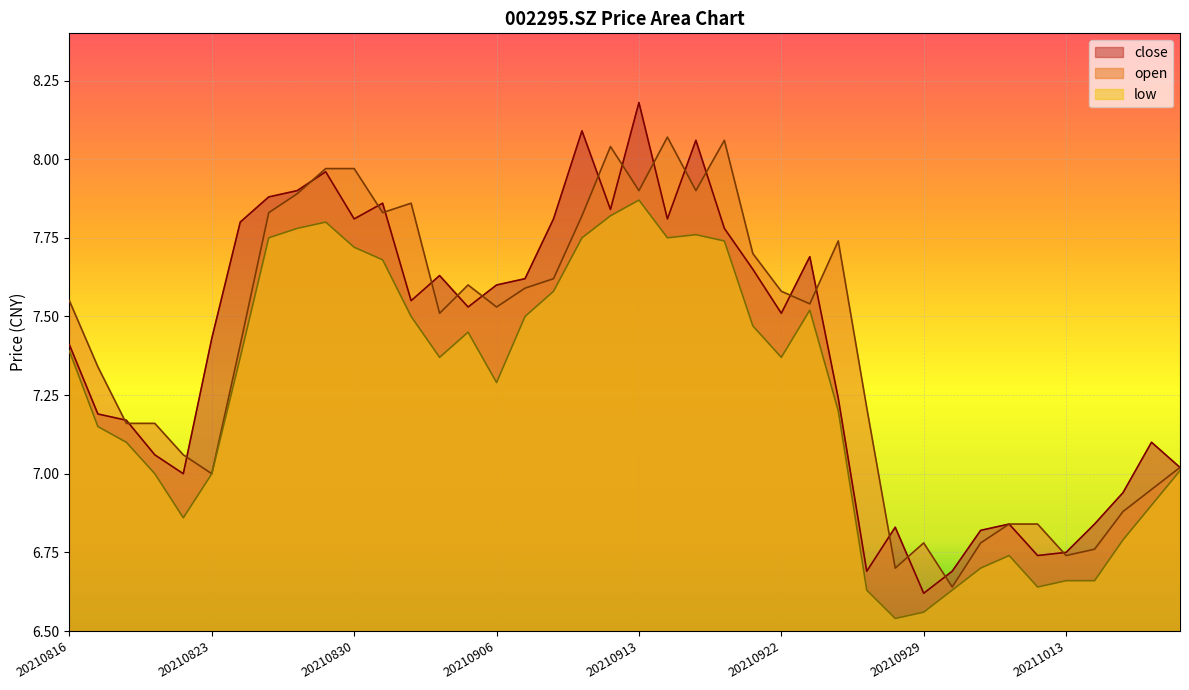

True or false: low has a value of 5.3 at 20210909.

False